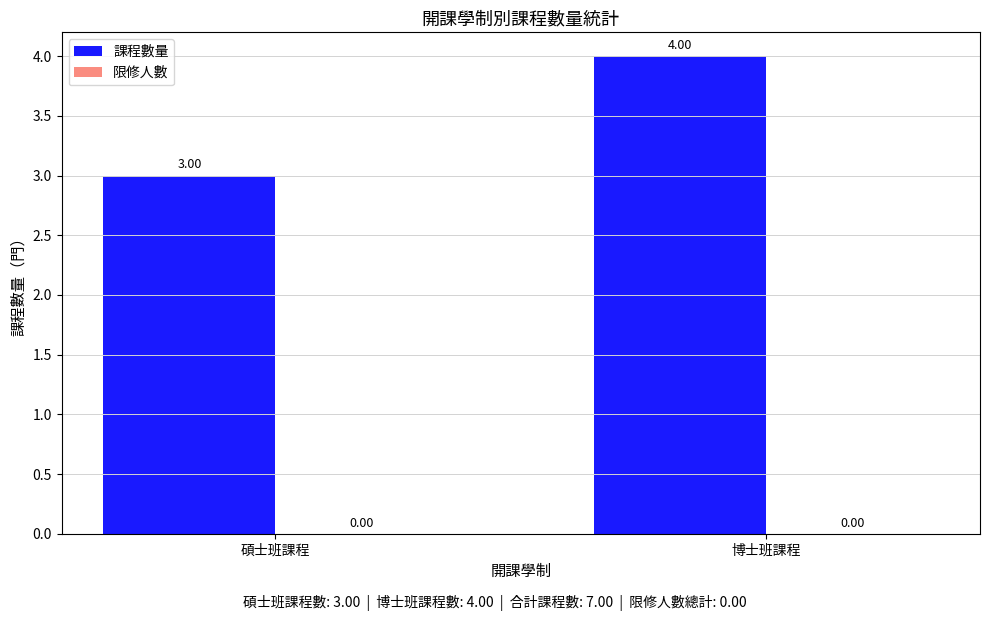

Are the bars horizontal?

No